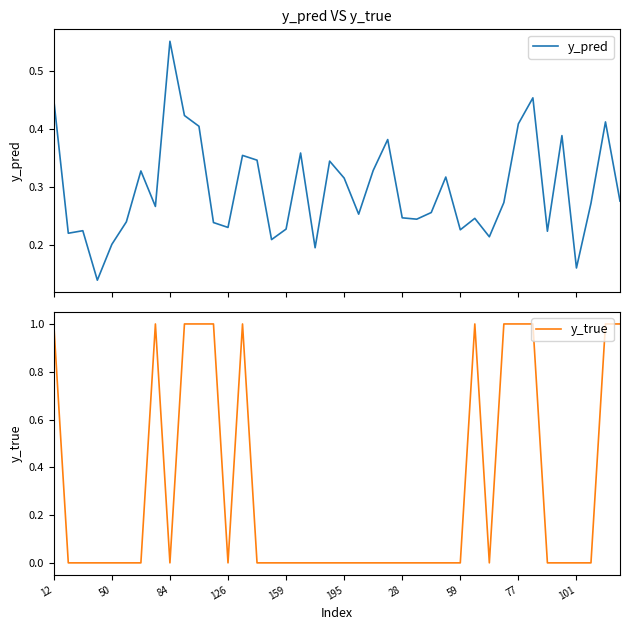

The value of y_true at 195 is 0.0. True or false?

True